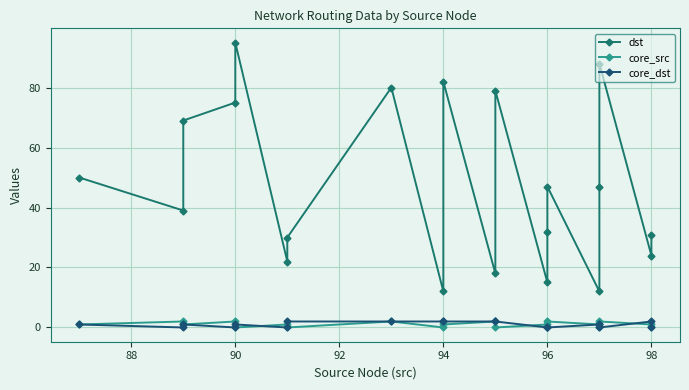

In dst, how many points are higher than both neighbors (excluding endpoints)?

6